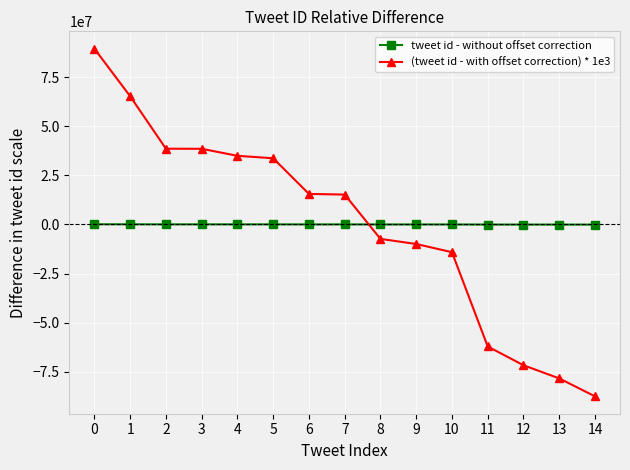

After their last crossing, which series has the higher values: tweet id - without offset correction or (tweet id - with offset correction) * 1e3?

tweet id - without offset correction